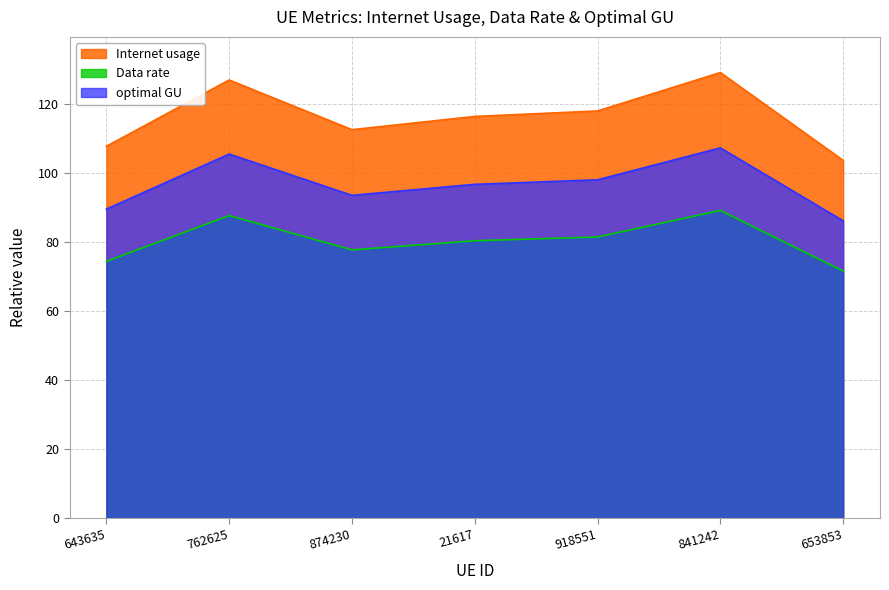

Read the Data rate value at 841242.

89.2